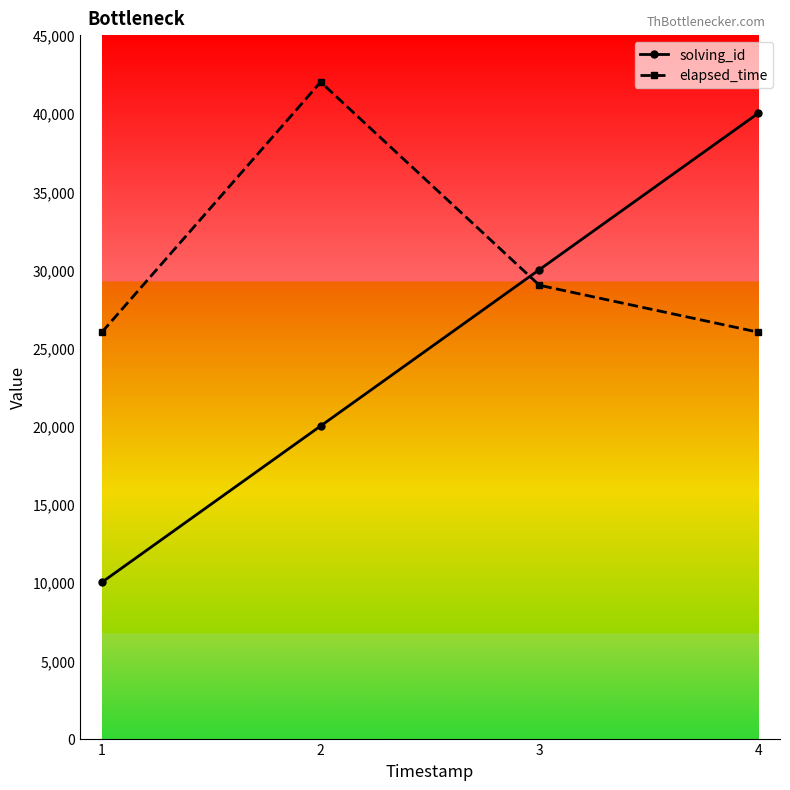

What is the sum of all solving_id values?

100000